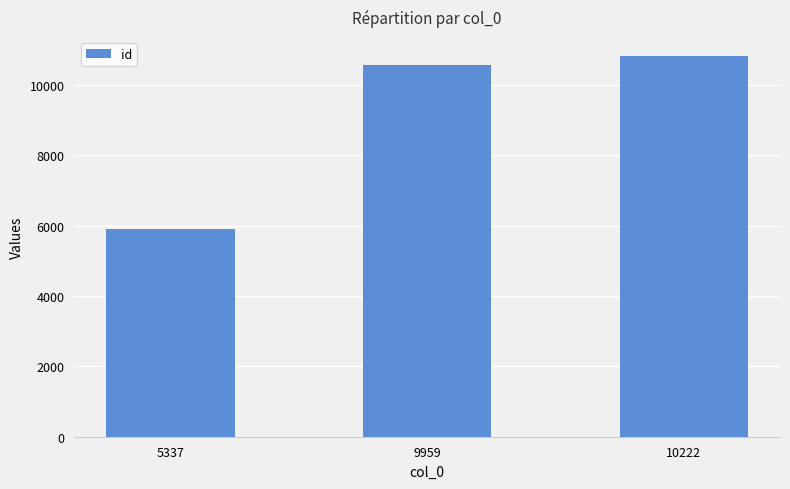

What is the minimum value shown in the chart?

5910